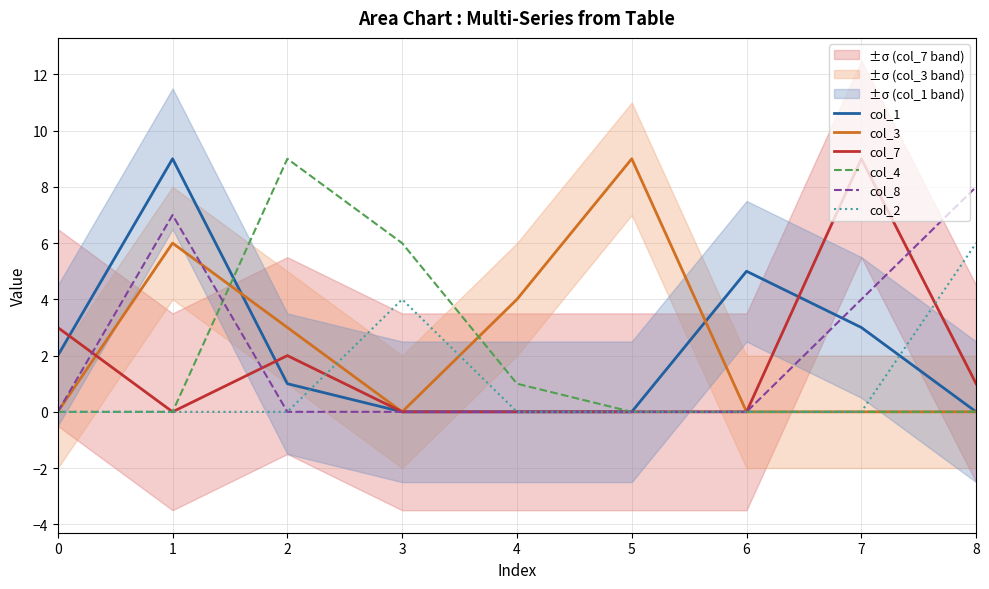

In col_3, how many points are higher than both neighbors (excluding endpoints)?

2